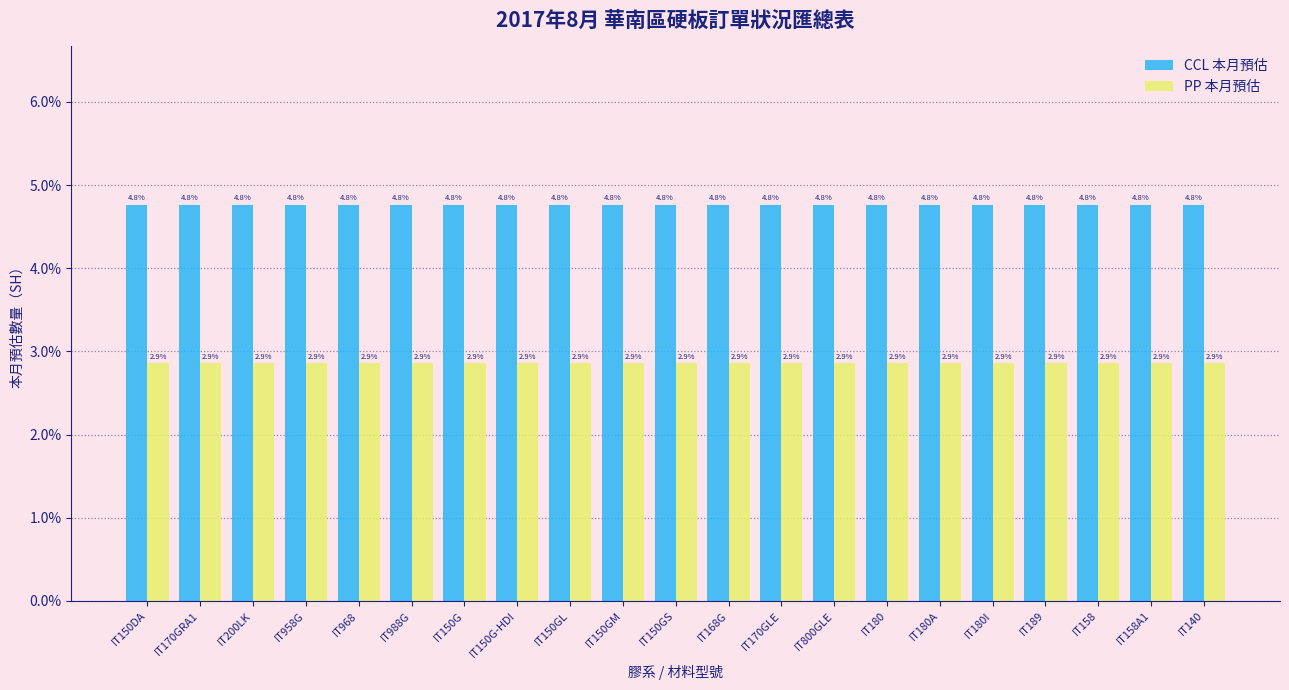

Which series has the largest total across all categories?

CCL 本月預估